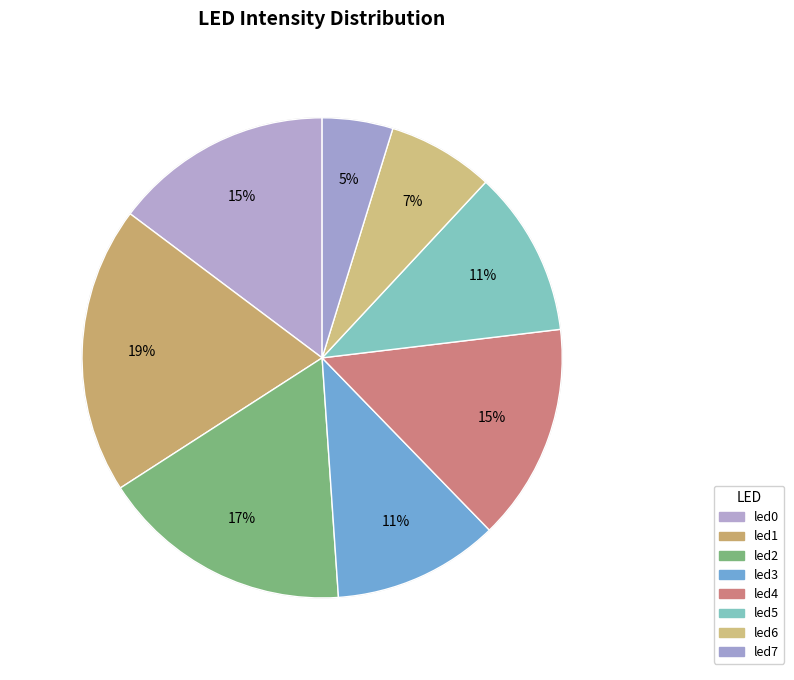

Count the number of slices in the pie.

8